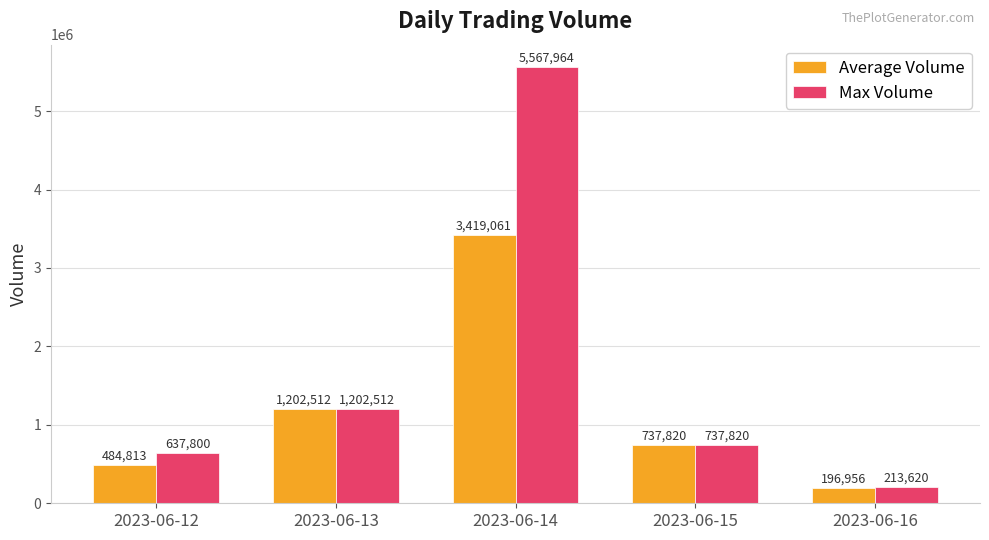

How many bars are there in total?

10